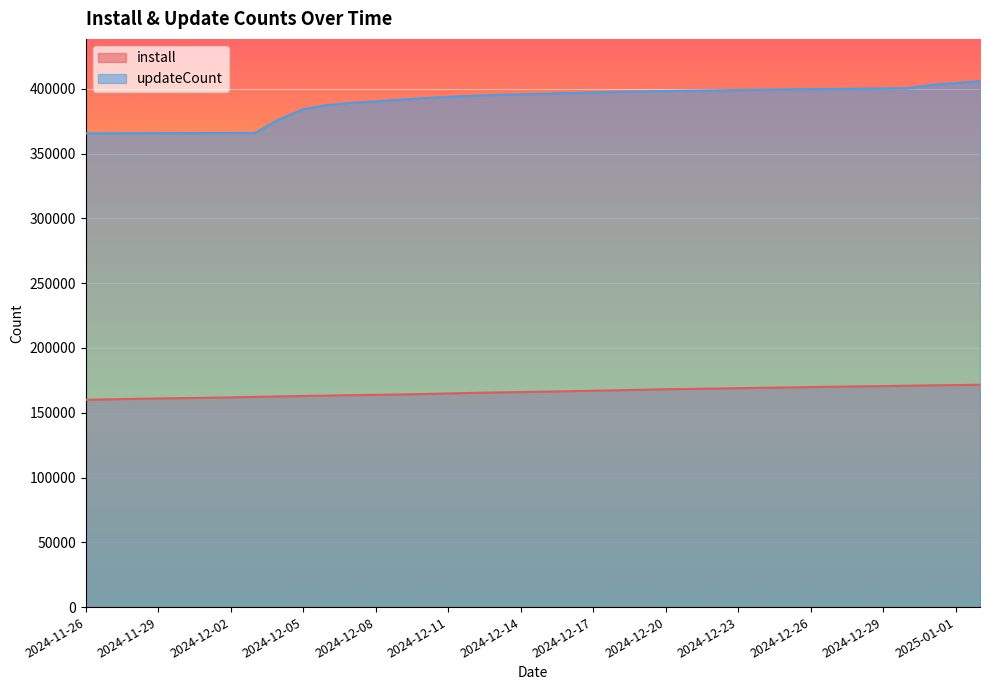

What is the label of the 18th point from the right?

2024-12-16